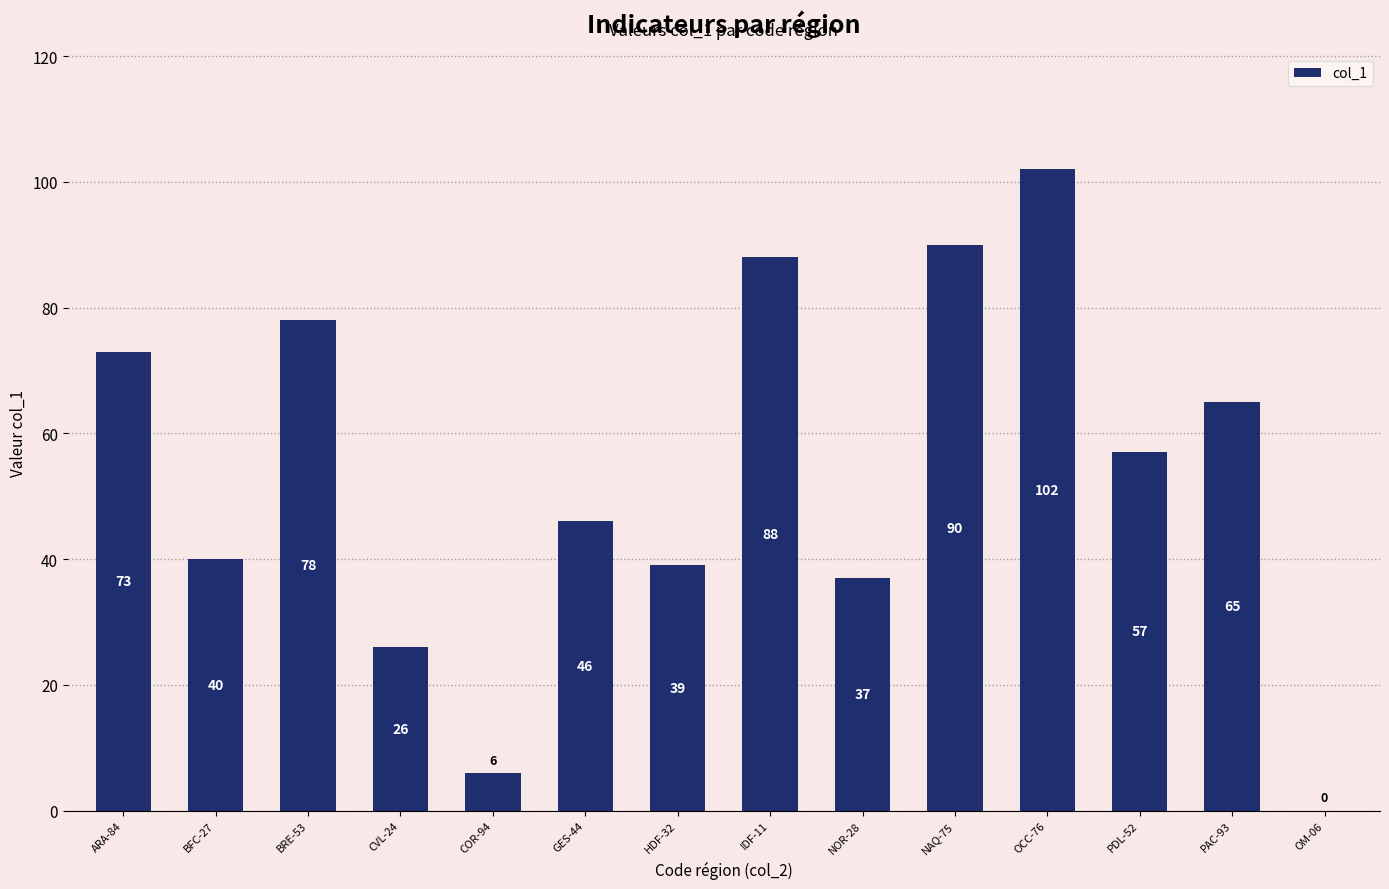

What is the sum of all values?

747